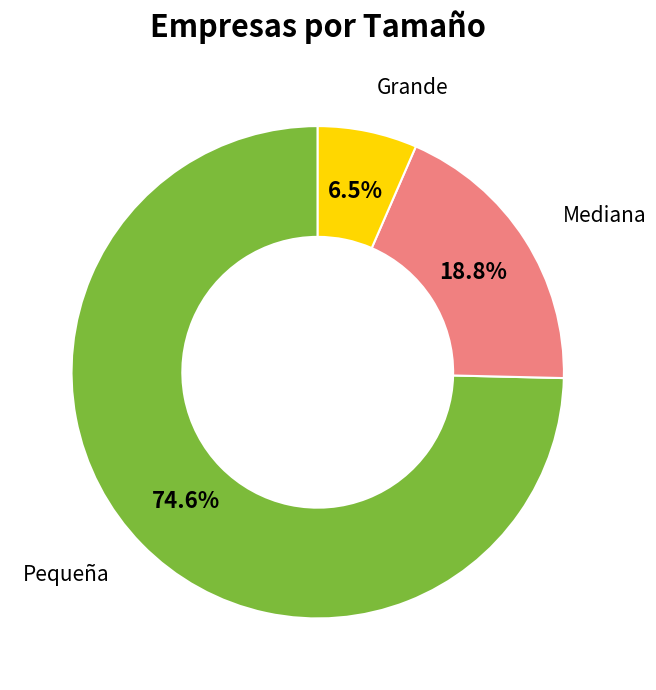

Is Mediana the majority of the pie?

No